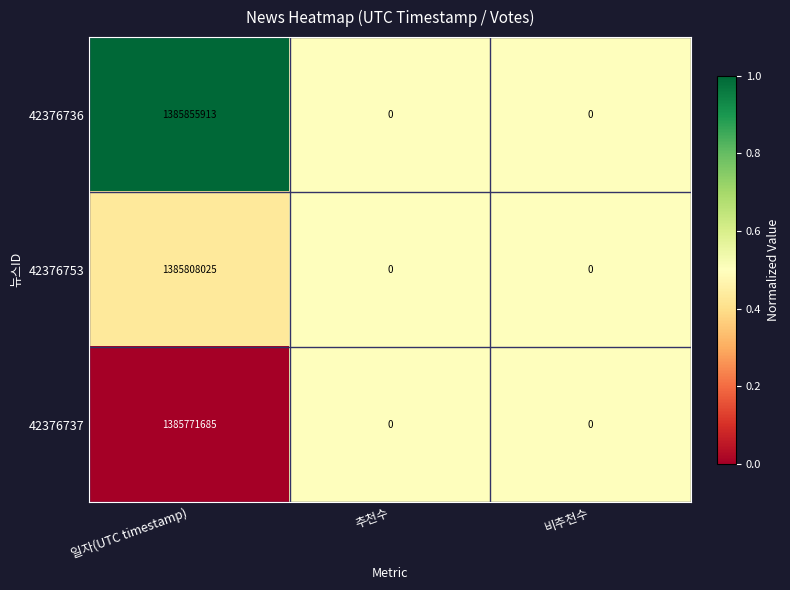

Reading left to right, list all the values displayed in this chart.

42376736: 일자(UTC timestamp)=1385855913	추천수=0	비추천수=0
42376753: 일자(UTC timestamp)=1385808025	추천수=0	비추천수=0
42376737: 일자(UTC timestamp)=1385771685	추천수=0	비추천수=0